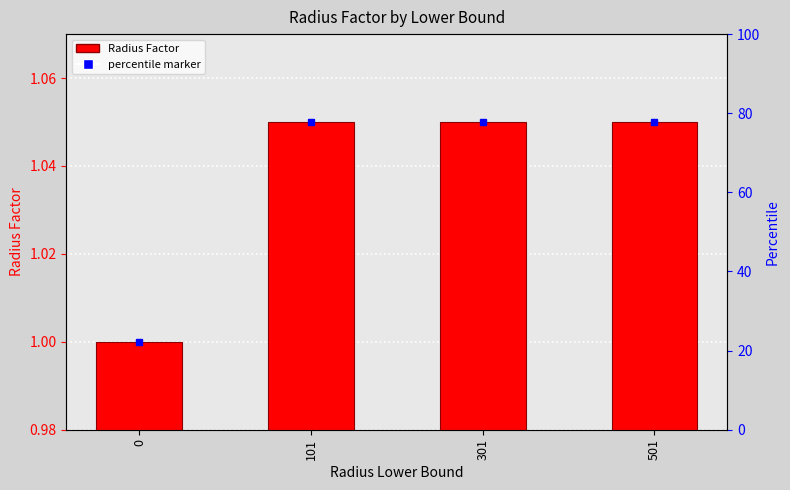

Which has a higher value, 101 or 0?

101